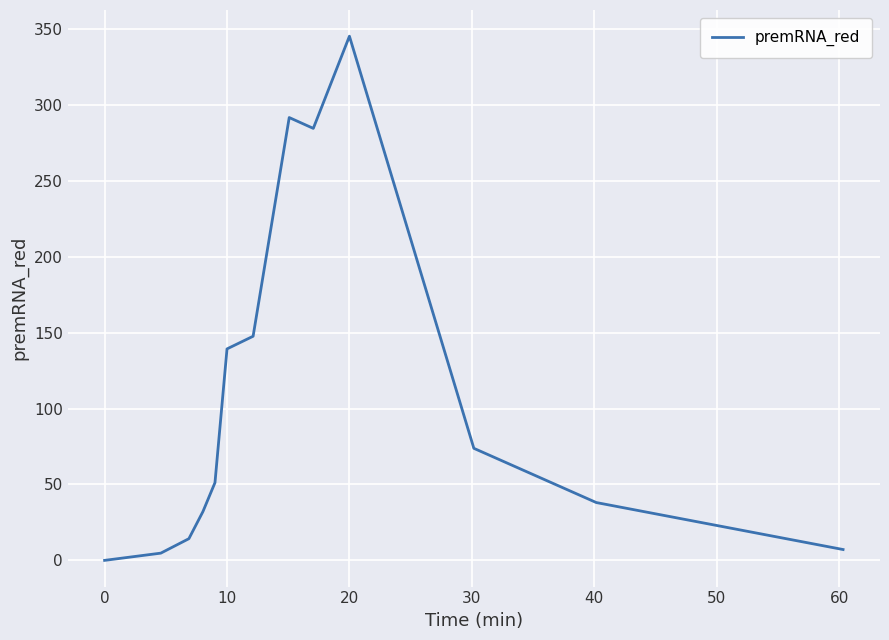

What is the difference between the maximum and minimum values?

345.2